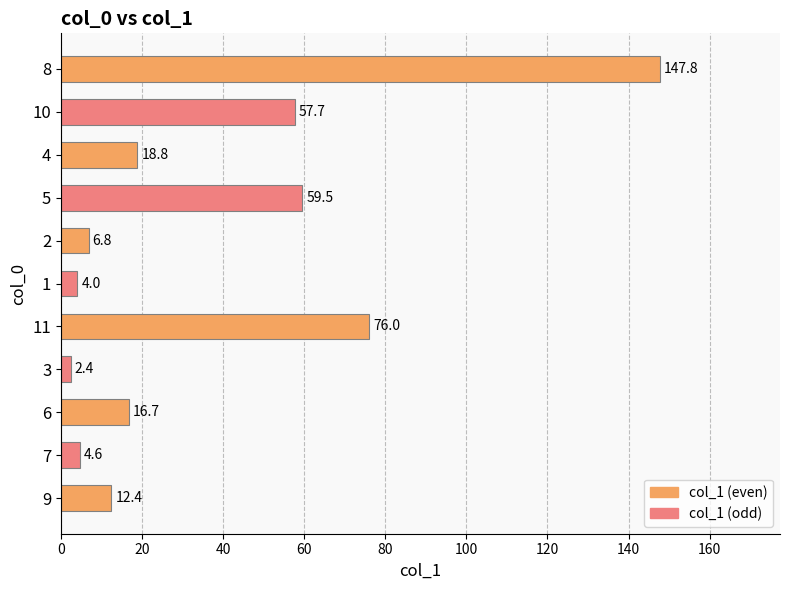

Reading bottom to top, list all the values displayed in this chart.

9=12.4	7=4.6	6=16.7	3=2.4	11=76.0	1=4.0	2=6.8	5=59.5	4=18.8	10=57.7	8=147.8